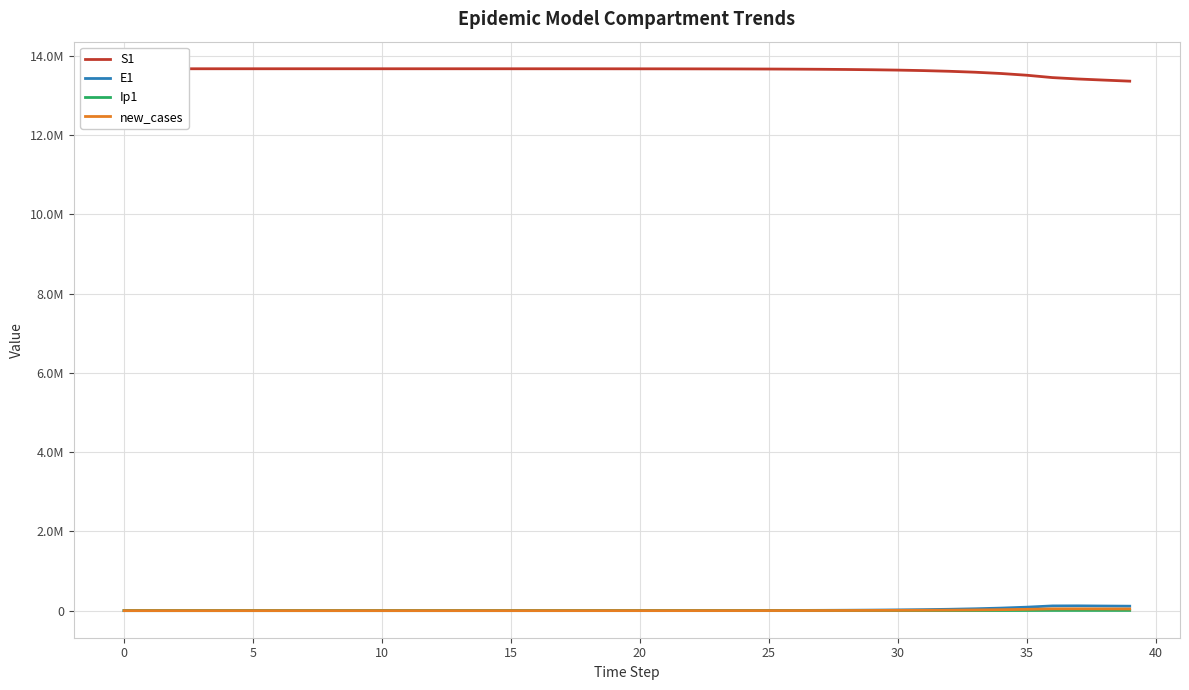

What is the total value across all series at 35?

13678493.7